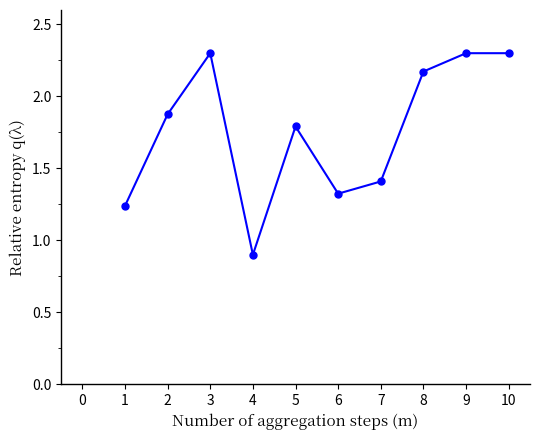

Is this an area chart (filled region under the line)?

No